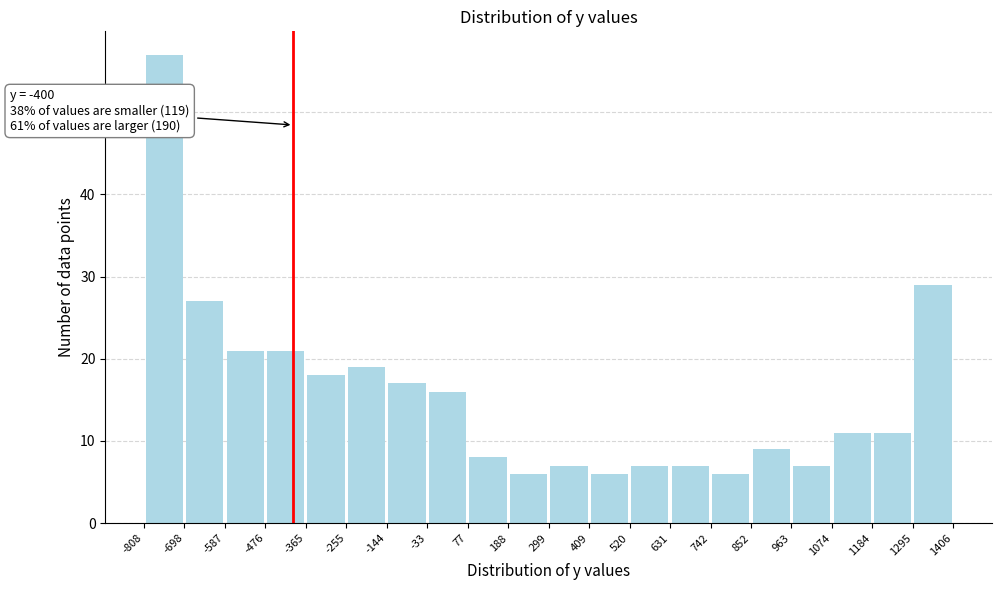

Over which range of the x-axis is the bar tallest?

-808 to -698